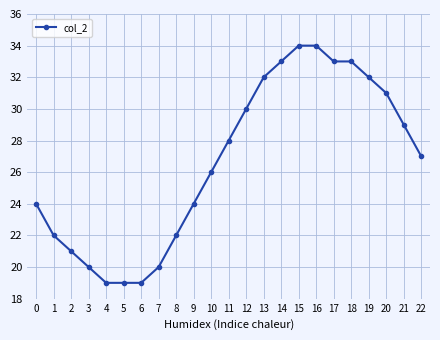

What is the value of the 14th point from the left?

32